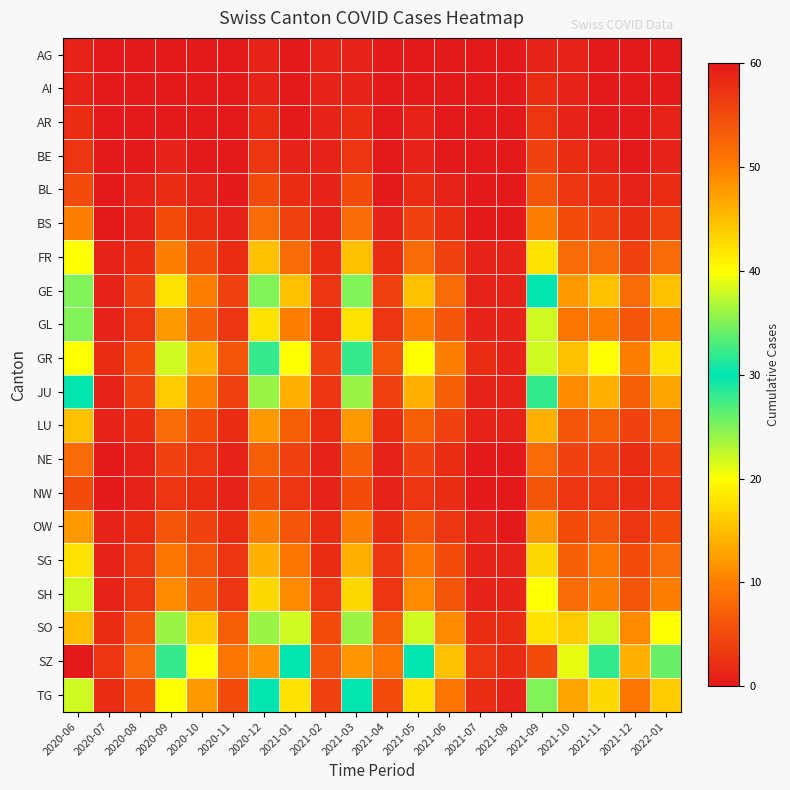

What is the greatest value displayed?

60